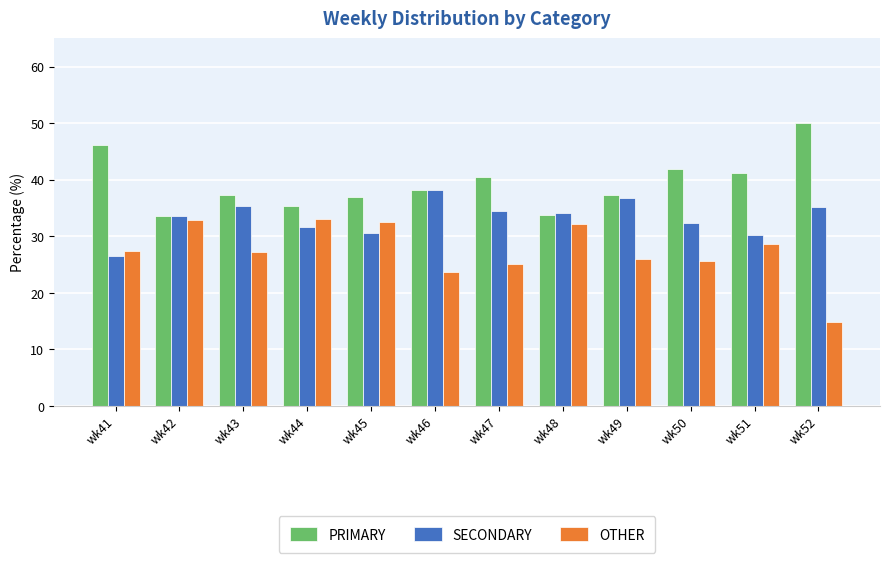

What is the minimum value shown in the chart?

14.8